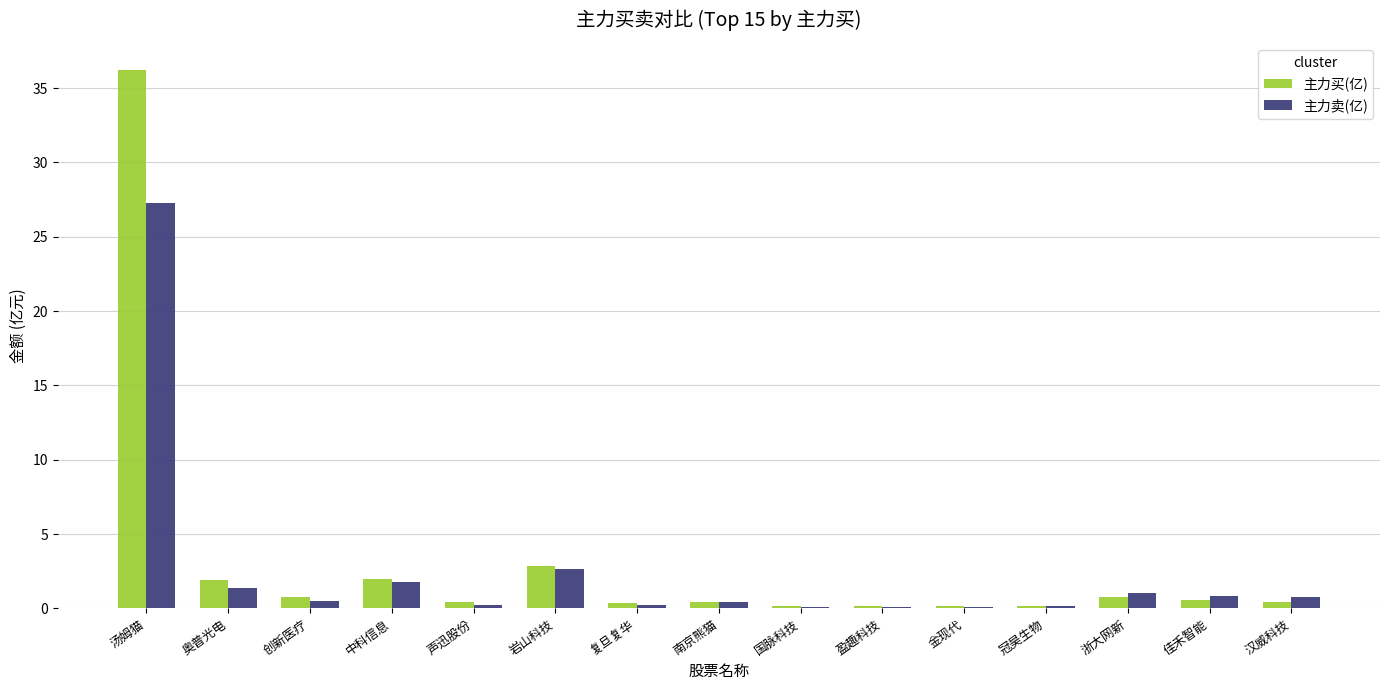

How many distinct data groups are displayed?

2